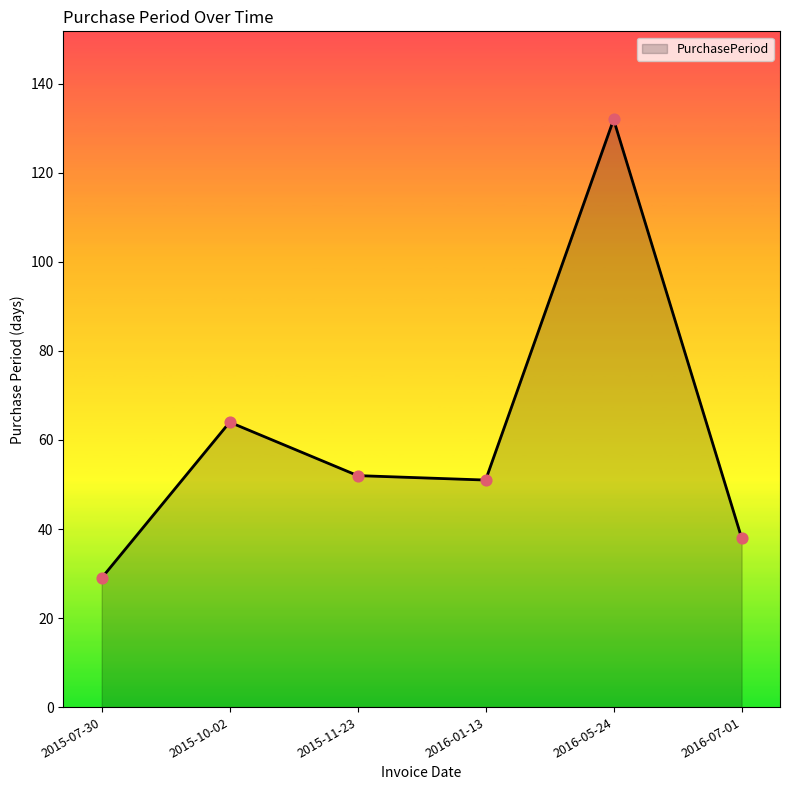

What is the change in value from 2015-07-30 to 2016-07-01?

+9